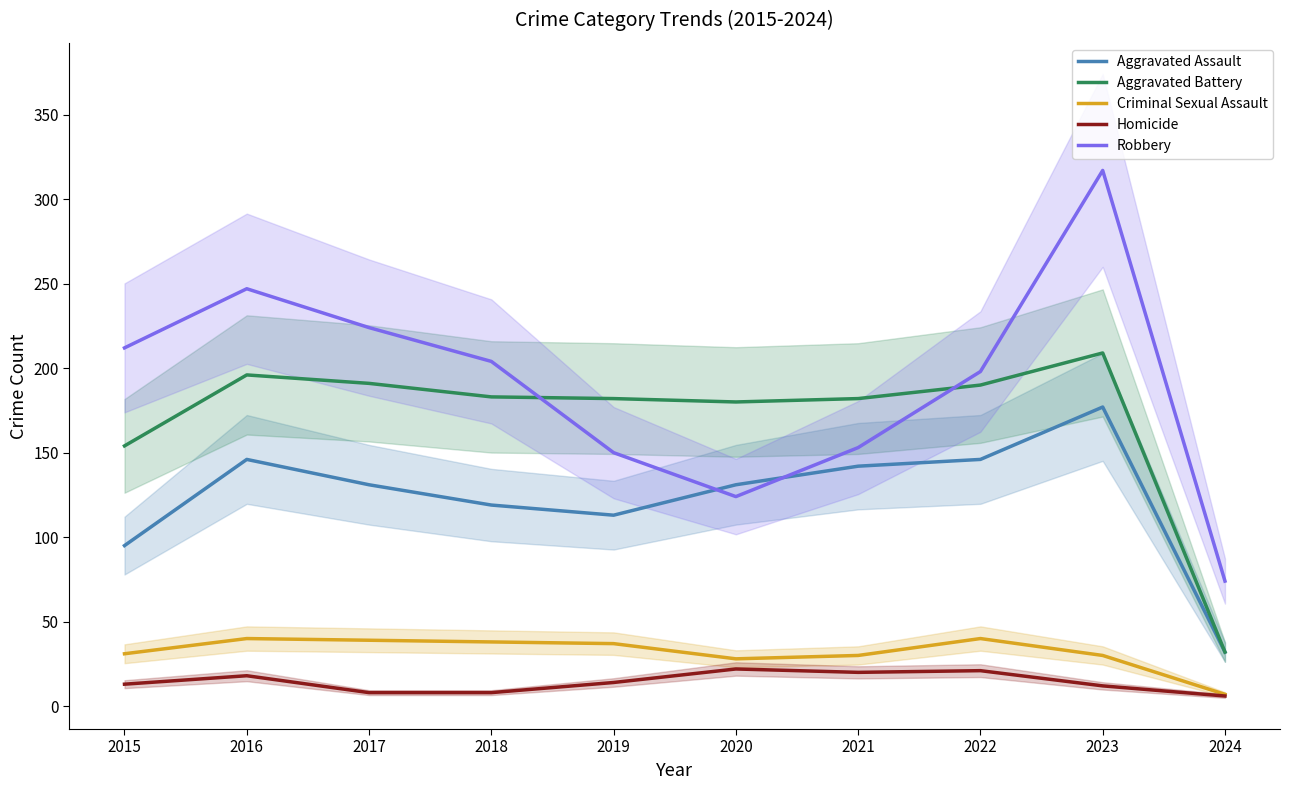

Reading right to left, extract all data points from this chart.

Aggravated Assault: 32	177	146	142	131	113	119	131	146	95
Aggravated Battery: 32	209	190	182	180	182	183	191	196	154
Criminal Sexual Assault: 7	30	40	30	28	37	38	39	40	31
Homicide: 6	12	21	20	22	14	8	8	18	13
Robbery: 74	317	198	153	124	150	204	224	247	212